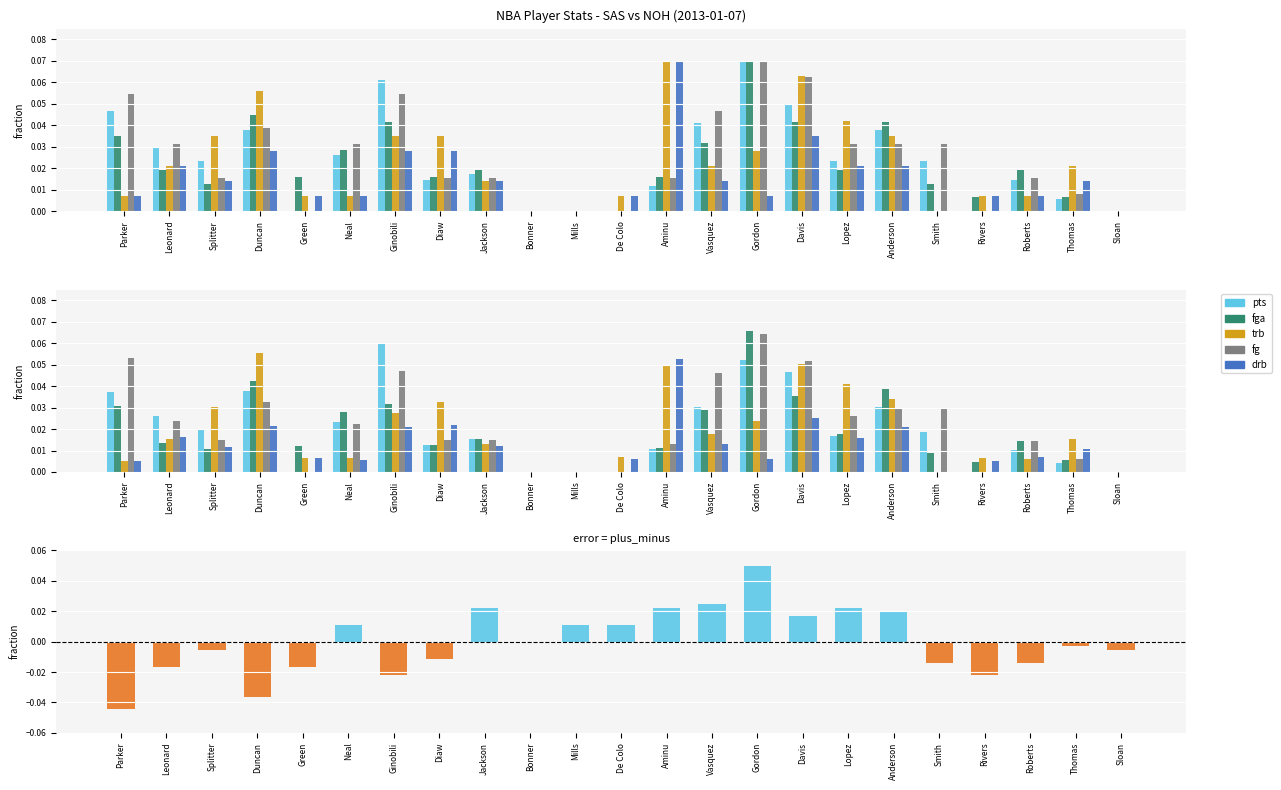

Which has a higher value, Lopez or De Colo?

Lopez